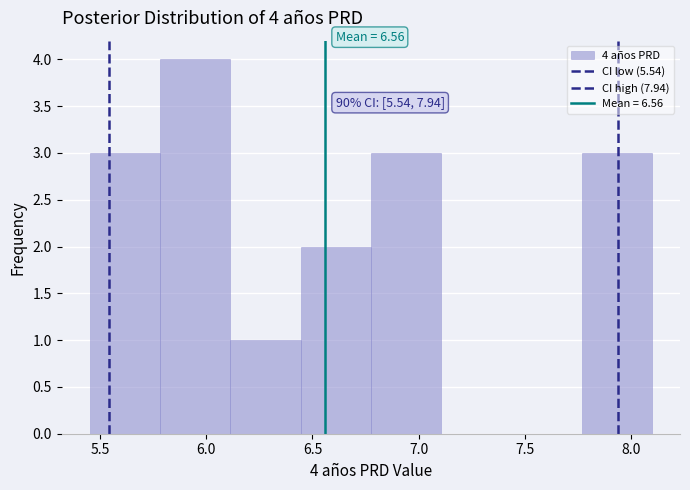

Which range on the x-axis has the tallest bar?

5.80 to 6.10